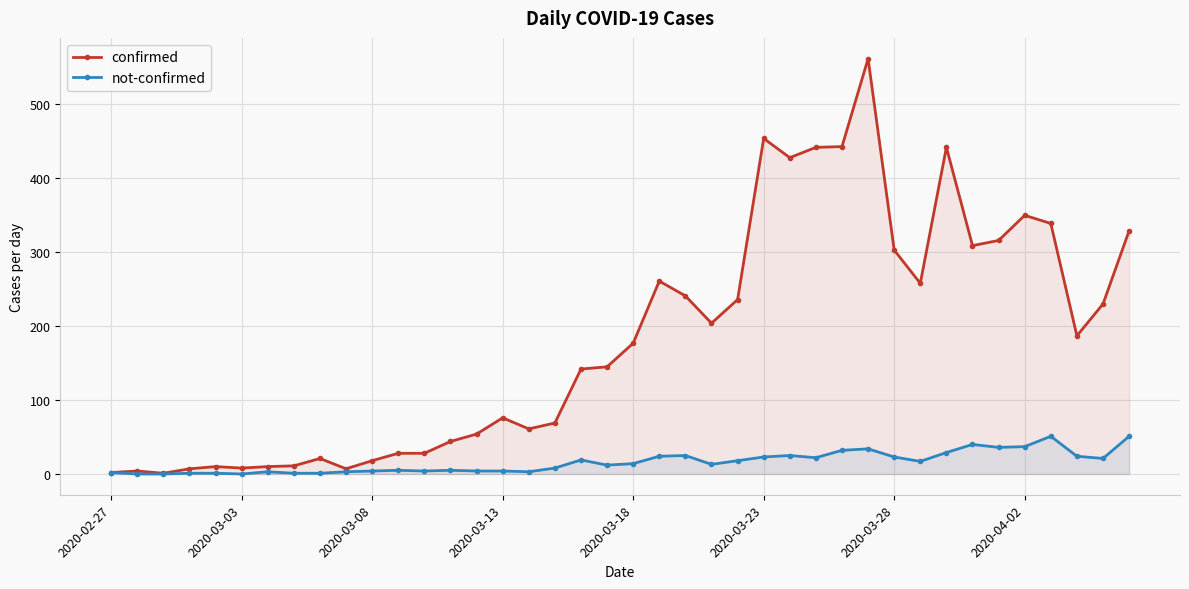

How many distinct data groups are displayed?

2